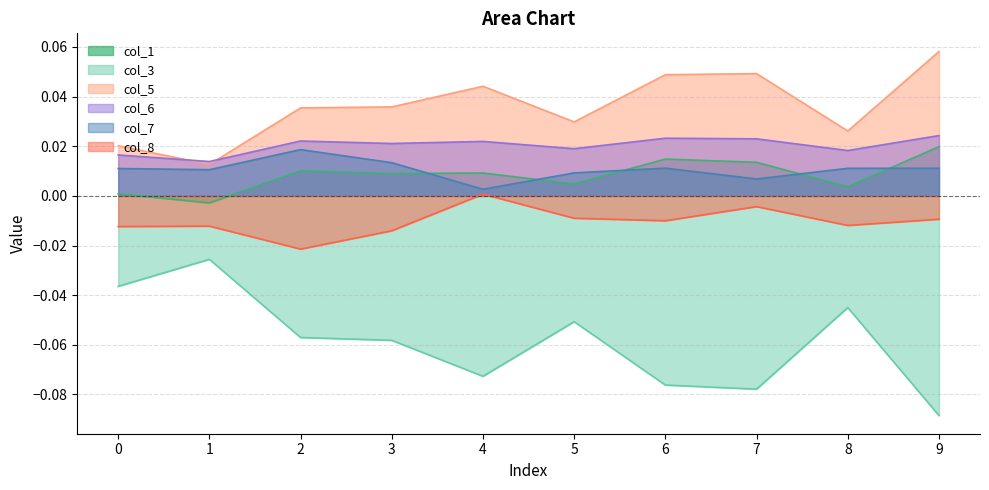

Between 9 and 5, which is larger?

9